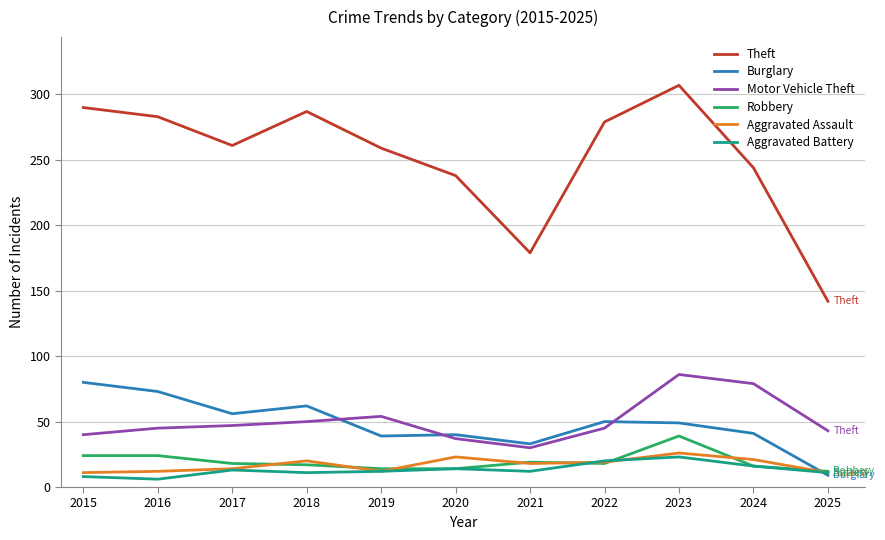

How many lines are shown in the chart?

6